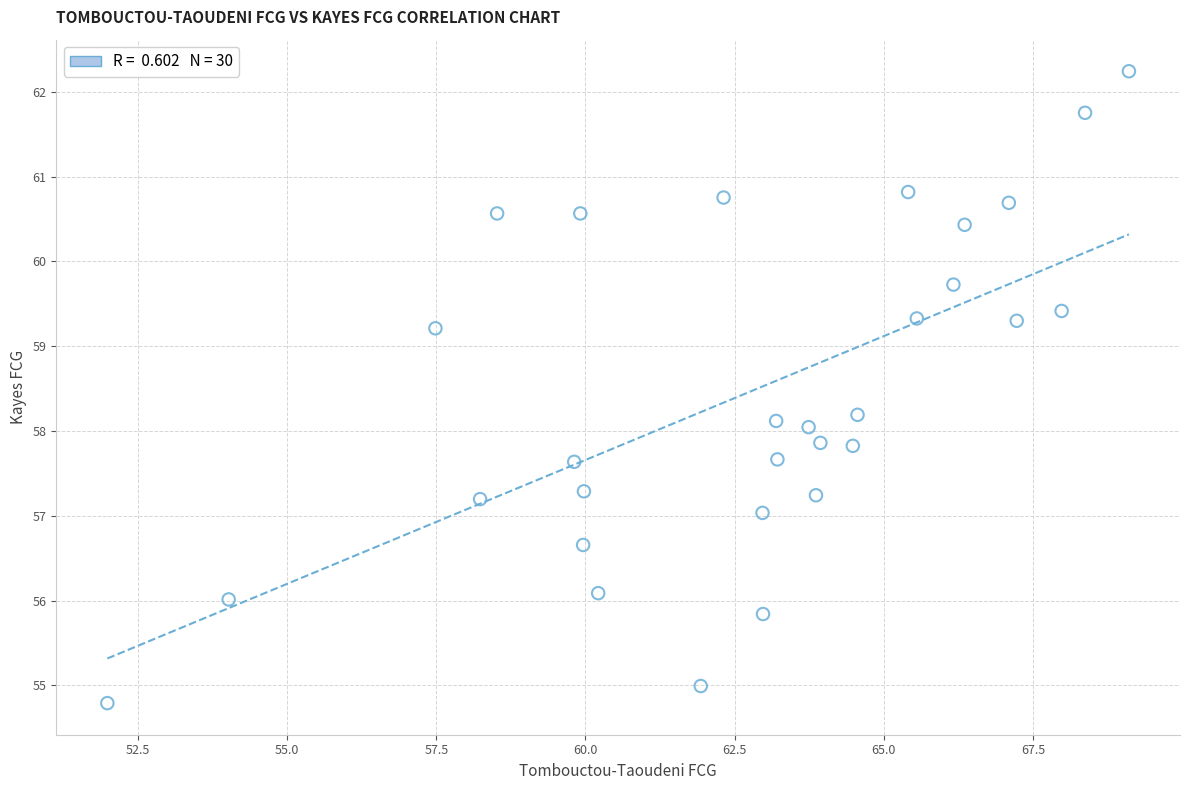

What is the range of Y values (max minus min)?

7.5